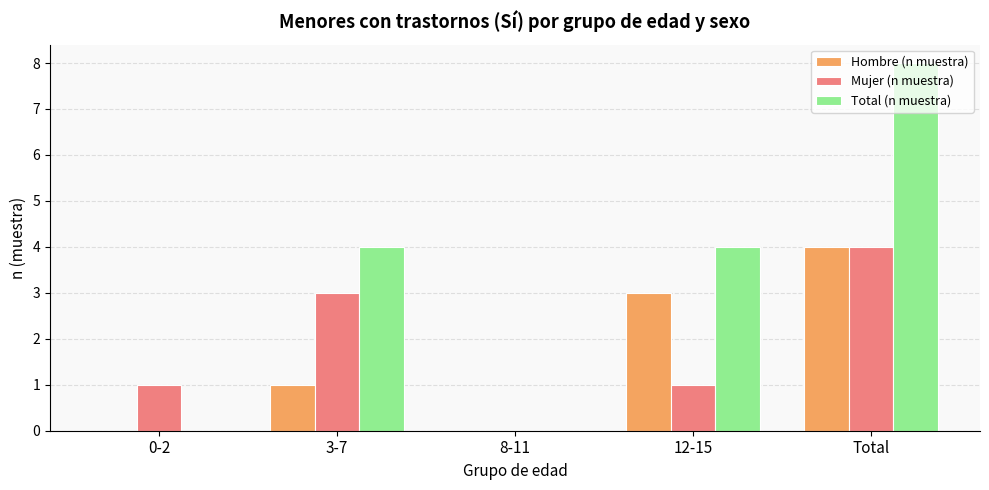

What are all the series names shown in the legend?

Hombre (n muestra), Mujer (n muestra), Total (n muestra)